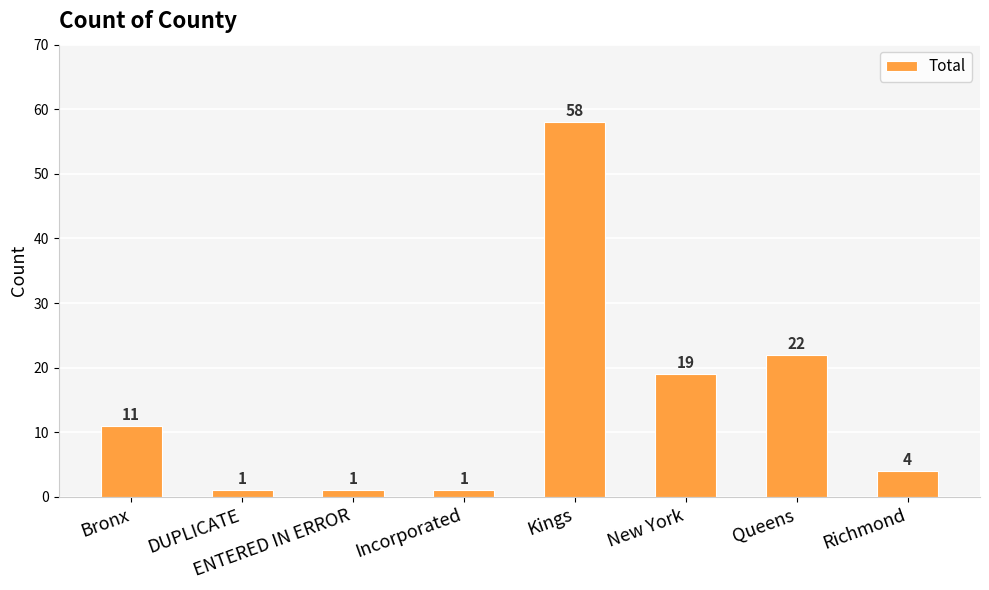

Which label corresponds to the largest value in the chart?

Kings